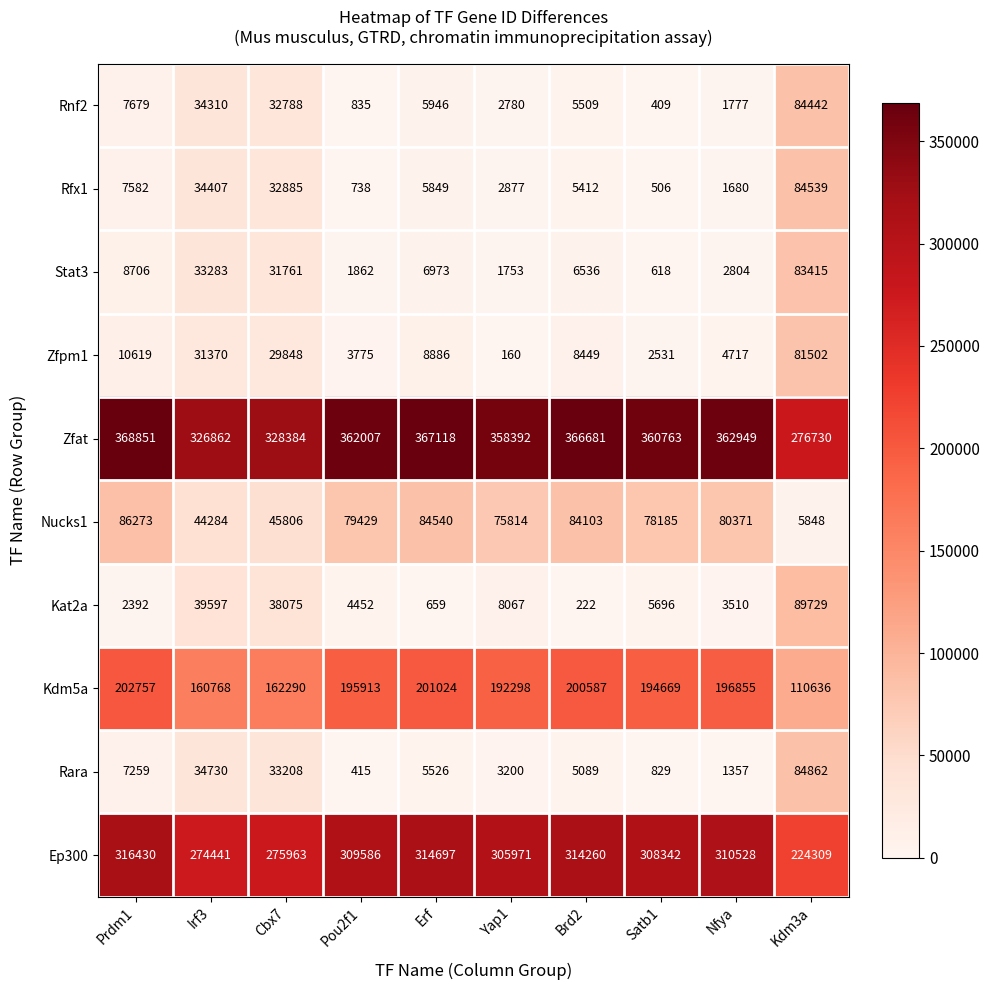

Is it true that Zfpm1 equals 3775 at Pou2f1?

True